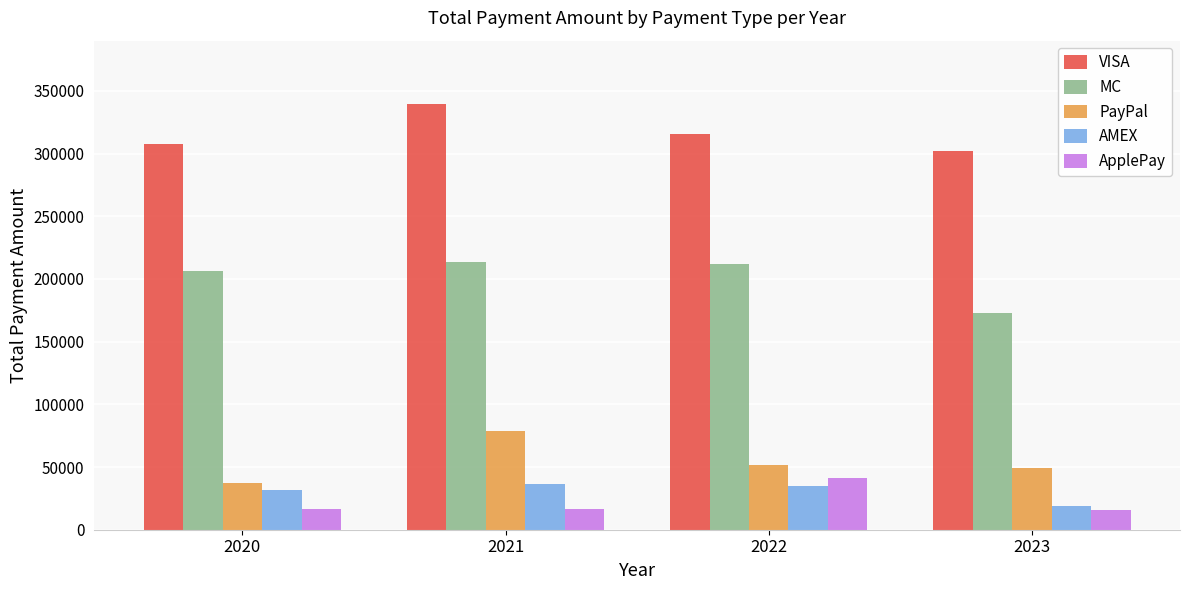

What is the maximum value shown in the chart?

339138.7